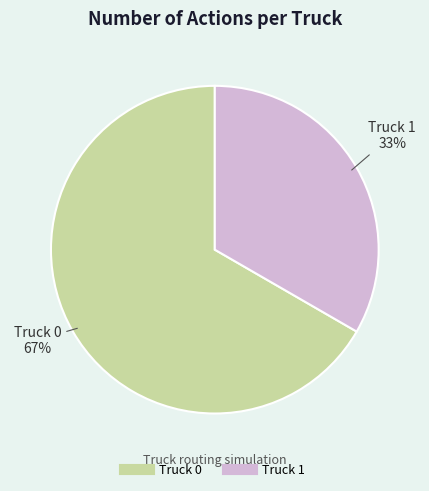

The Truck 0 slice represents 67% of the pie. True or false?

True